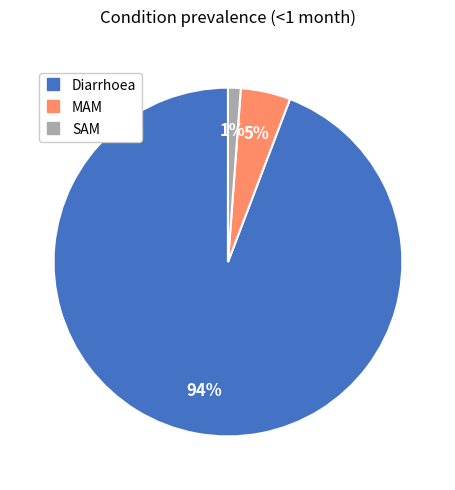

Which has a higher value, Diarrhoea or MAM?

Diarrhoea